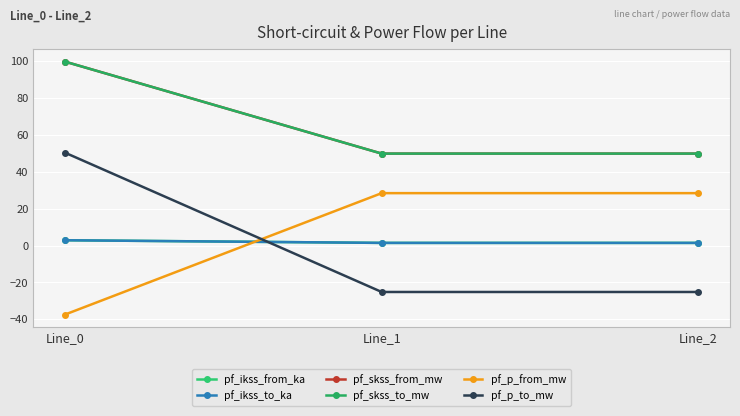

Is the value of pf_p_from_mw at Line_1 greater than the value of pf_skss_to_mw at Line_1?

No